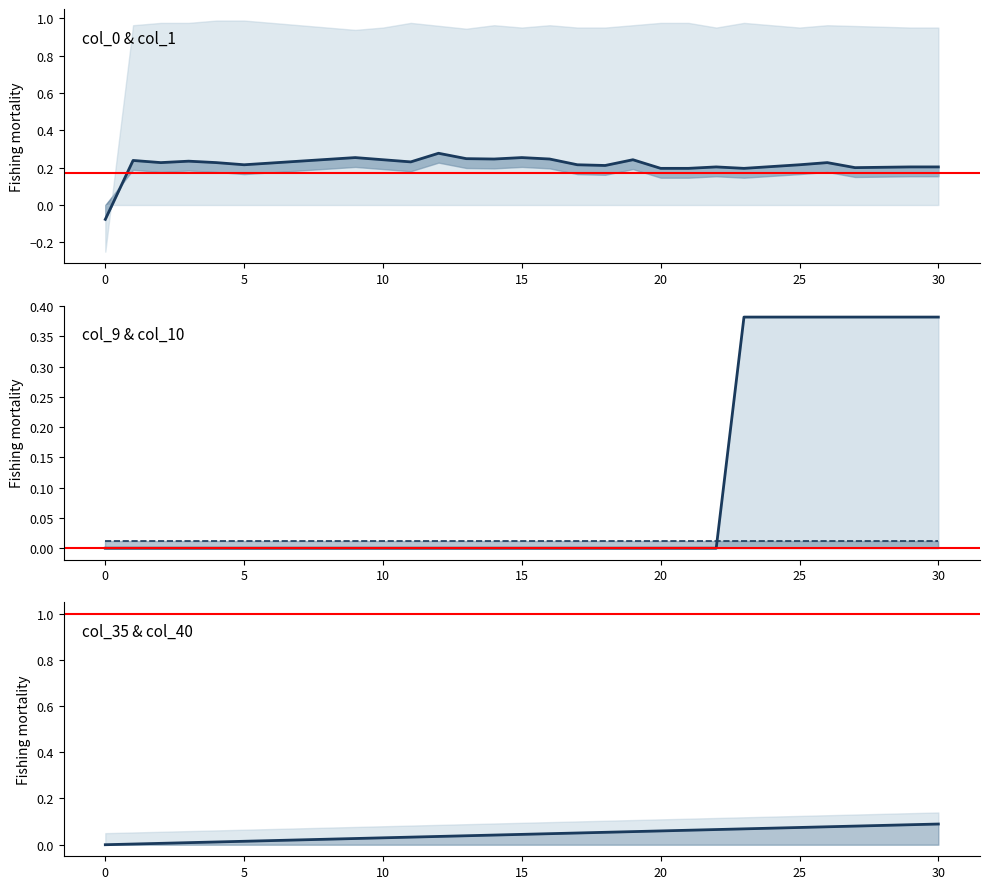

List the series in order of their overall mean, lowest first.

col_40, col_9, col_0